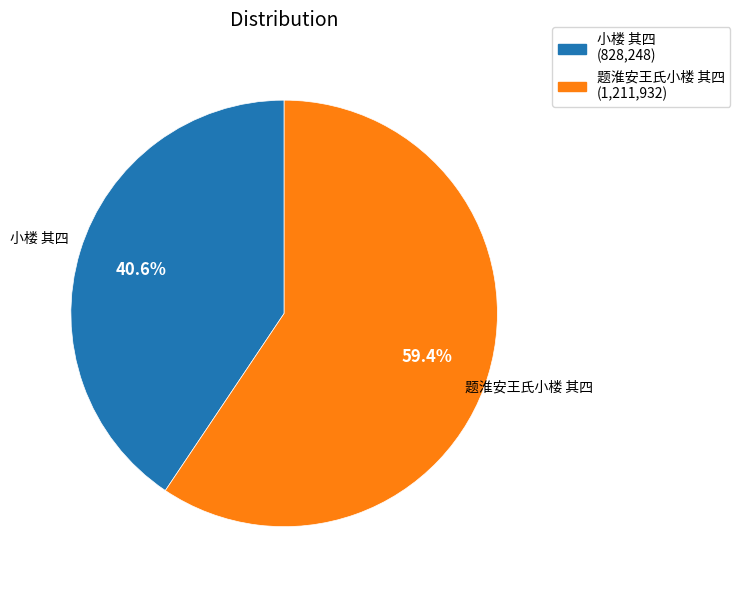

Which has a higher value, 小楼 其四 or 题淮安王氏小楼 其四?

题淮安王氏小楼 其四